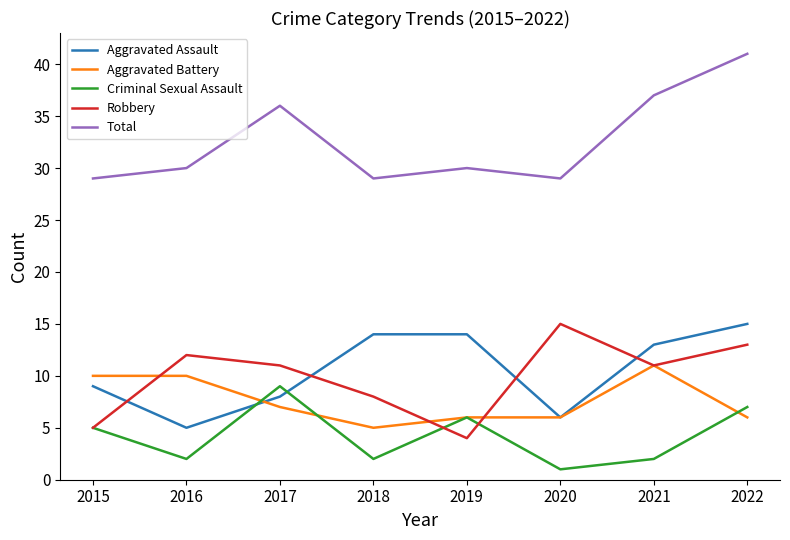

True or false: Aggravated Assault and Total intersect in this chart.

False